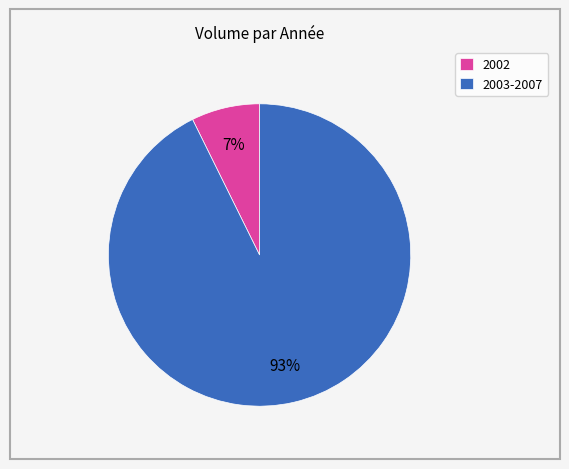

What percentage is the 2002 slice, to the nearest percent?

7%